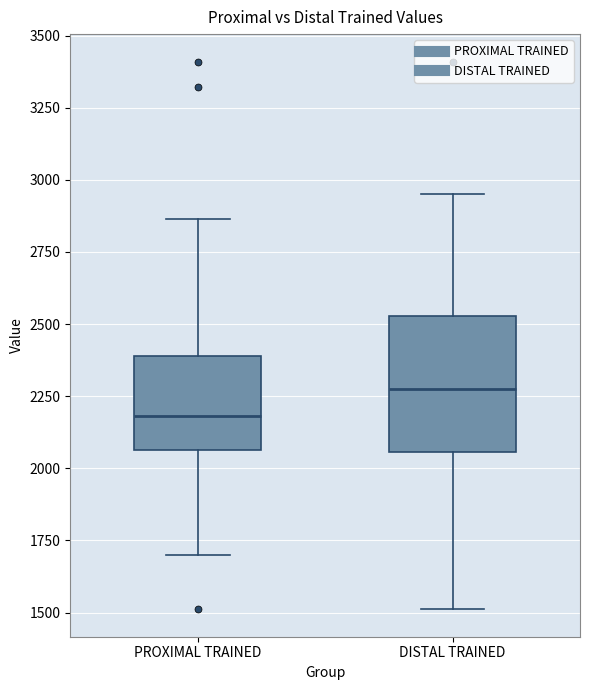

Reading left to right, transcribe this box plot: for each box, give where its median line is, the range the box spans, and where its two whiskers end, as read against the y-axis. The values are not printed on the chart, so give them approximately, as read against the axis.

PROXIMAL TRAINED: median 2200, box 2050 to 2400, whiskers 1700 to 2850
DISTAL TRAINED: median 2300, box 2050 to 2550, whiskers 1500 to 2950